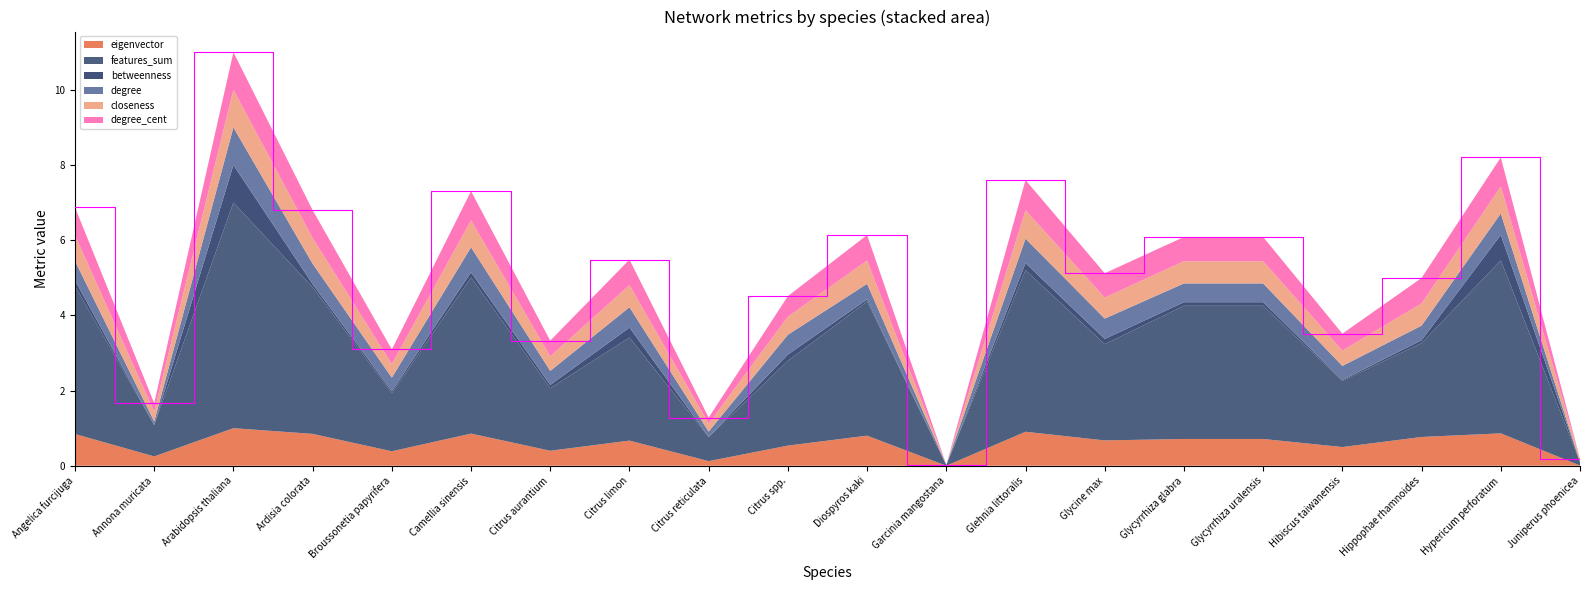

Reading left to right, list all the values displayed in this chart.

eigenvector: 0.8	0.2	1.0	0.8	0.4	0.9	0.4	0.7	0.1	0.5	0.8	0.0	0.9	0.7	0.7	0.7	0.5	0.8	0.9	0.0
features_sum: 3.9	0.8	6.0	3.9	1.5	4.2	1.7	2.7	0.6	2.3	3.6	0.0	4.3	2.6	3.5	3.5	1.8	2.5	4.6	0.1
betweenness: 0.2	0.0	1.0	0.1	0.1	0.1	0.1	0.3	0.0	0.2	0.1	0.0	0.2	0.1	0.1	0.1	0.0	0.1	0.7	0.0
degree: 0.5	0.1	1.0	0.5	0.4	0.7	0.4	0.5	0.1	0.5	0.4	0.0	0.7	0.5	0.5	0.5	0.4	0.4	0.6	0.0
closeness: 0.7	0.3	1.0	0.7	0.4	0.7	0.4	0.6	0.2	0.5	0.6	0.0	0.8	0.6	0.6	0.6	0.4	0.6	0.7	0.1
degree_cent: 0.7	0.2	1.0	0.7	0.4	0.8	0.4	0.7	0.2	0.5	0.7	0.0	0.8	0.6	0.6	0.6	0.5	0.7	0.8	0.0